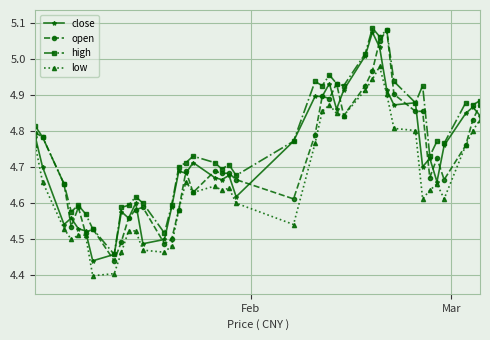

Which series has the largest total across all categories?

high